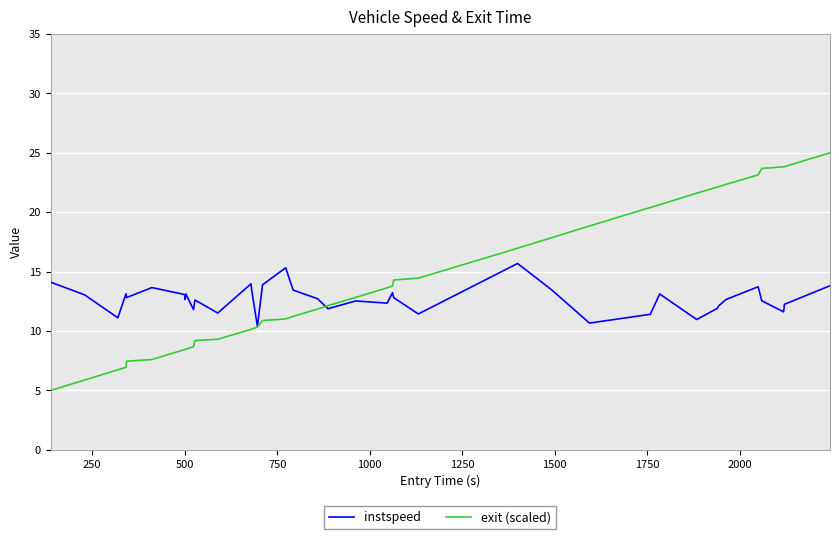

List the series in order of their overall mean, lowest first.

instspeed, exit (scaled)